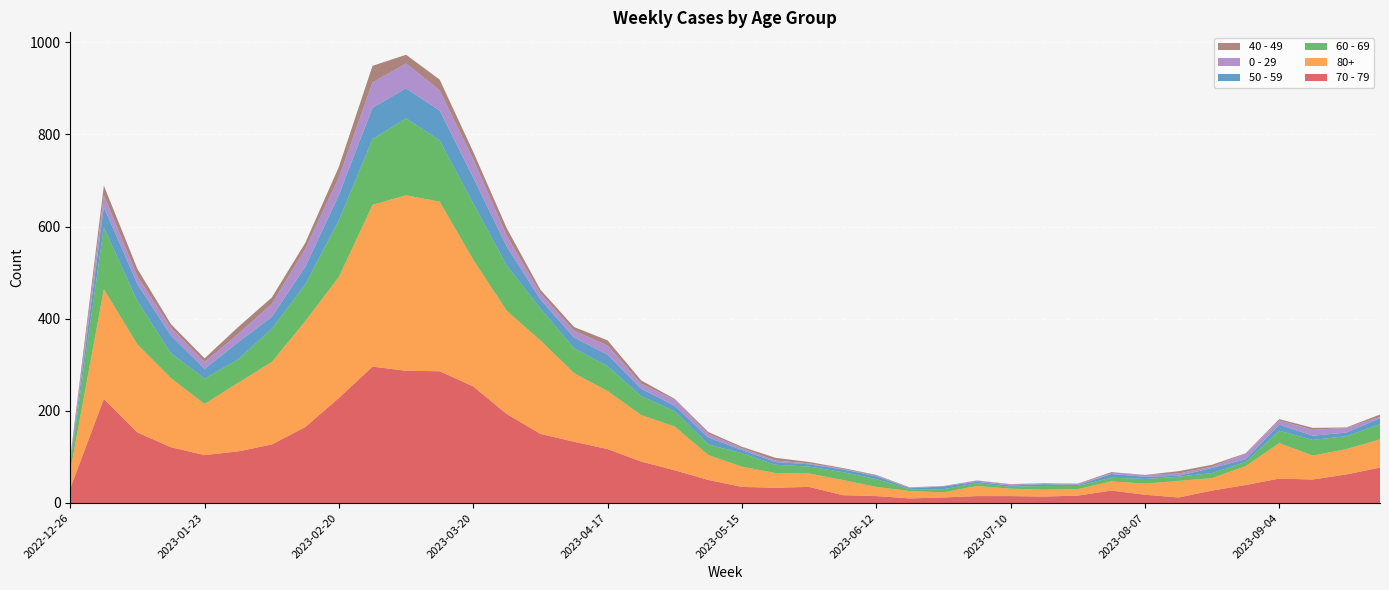

Reading left to right, transcribe all the data shown in this chart.

70 - 79: 2022-12-26=32	2023-01-02=226	2023-01-09=153	2023-01-16=121	2023-01-23=104	2023-01-30=112	2023-02-06=127	2023-02-13=165	2023-02-20=228	2023-02-27=296	2023-03-06=287	2023-03-13=286	2023-03-20=253	2023-03-27=193	2023-04-03=150	2023-04-10=133	2023-04-17=117	2023-04-24=90	2023-05-01=71	2023-05-08=50	2023-05-15=35	2023-05-22=33	2023-05-29=35	2023-06-05=17	2023-06-12=15	2023-06-19=10	2023-06-26=12	2023-07-03=15	2023-07-10=15	2023-07-17=14	2023-07-24=16	2023-07-31=27	2023-08-07=18	2023-08-14=12	2023-08-21=27	2023-08-28=39	2023-09-04=53	2023-09-11=51	2023-09-18=62	2023-09-25=77
80+: 2022-12-26=38	2023-01-02=238	2023-01-09=191	2023-01-16=150	2023-01-23=111	2023-01-30=149	2023-02-06=179	2023-02-13=230	2023-02-20=263	2023-02-27=351	2023-03-06=381	2023-03-13=368	2023-03-20=275	2023-03-27=224	2023-04-03=203	2023-04-10=149	2023-04-17=126	2023-04-24=101	2023-05-01=95	2023-05-08=54	2023-05-15=44	2023-05-22=32	2023-05-29=29	2023-06-05=33	2023-06-12=20	2023-06-19=16	2023-06-26=11	2023-07-03=22	2023-07-10=16	2023-07-17=15	2023-07-24=14	2023-07-31=20	2023-08-07=24	2023-08-14=36	2023-08-21=27	2023-08-28=41	2023-09-04=77	2023-09-11=52	2023-09-18=55	2023-09-25=61
60 - 69: 2022-12-26=16	2023-01-02=134	2023-01-09=94	2023-01-16=54	2023-01-23=55	2023-01-30=51	2023-02-06=72	2023-02-13=80	2023-02-20=123	2023-02-27=143	2023-03-06=167	2023-03-13=133	2023-03-20=122	2023-03-27=98	2023-04-03=69	2023-04-10=54	2023-04-17=54	2023-04-24=41	2023-05-01=33	2023-05-08=23	2023-05-15=29	2023-05-22=18	2023-05-29=15	2023-06-05=17	2023-06-12=17	2023-06-19=4	2023-06-26=7	2023-07-03=6	2023-07-10=4	2023-07-17=8	2023-07-24=7	2023-07-31=8	2023-08-07=10	2023-08-14=9	2023-08-21=11	2023-08-28=9	2023-09-04=27	2023-09-11=34	2023-09-18=28	2023-09-25=33
50 - 59: 2022-12-26=5	2023-01-02=44	2023-01-09=37	2023-01-16=38	2023-01-23=21	2023-01-30=37	2023-02-06=26	2023-02-13=38	2023-02-20=55	2023-02-27=68	2023-03-06=65	2023-03-13=65	2023-03-20=56	2023-03-27=41	2023-04-03=20	2023-04-10=23	2023-04-17=25	2023-04-24=16	2023-05-01=12	2023-05-08=15	2023-05-15=7	2023-05-22=6	2023-05-29=5	2023-06-05=6	2023-06-12=6	2023-06-19=2	2023-06-26=6	2023-07-03=3	2023-07-10=3	2023-07-17=4	2023-07-24=2	2023-07-31=8	2023-08-07=5	2023-08-14=2	2023-08-21=11	2023-08-28=6	2023-09-04=13	2023-09-11=9	2023-09-18=8	2023-09-25=13
0 - 29: 2022-12-26=4	2023-01-02=26	2023-01-09=17	2023-01-16=17	2023-01-23=15	2023-01-30=18	2023-02-06=28	2023-02-13=39	2023-02-20=38	2023-02-27=55	2023-03-06=54	2023-03-13=44	2023-03-20=40	2023-03-27=24	2023-04-03=13	2023-04-10=15	2023-04-17=20	2023-04-24=11	2023-05-01=13	2023-05-08=8	2023-05-15=4	2023-05-22=3	2023-05-29=2	2023-06-05=1	2023-06-12=2	2023-06-19=1	2023-06-26=1	2023-07-03=3	2023-07-10=2	2023-07-17=2	2023-07-24=2	2023-07-31=2	2023-08-07=4	2023-08-14=5	2023-08-21=3	2023-08-28=12	2023-09-04=9	2023-09-11=13	2023-09-18=10	2023-09-25=3
40 - 49: 2022-12-26=4	2023-01-02=21	2023-01-09=16	2023-01-16=8	2023-01-23=8	2023-01-30=15	2023-02-06=14	2023-02-13=13	2023-02-20=23	2023-02-27=36	2023-03-06=19	2023-03-13=23	2023-03-20=16	2023-03-27=16	2023-04-03=8	2023-04-10=8	2023-04-17=11	2023-04-24=7	2023-05-01=2	2023-05-08=4	2023-05-15=3	2023-05-22=6	2023-05-29=3	2023-06-05=2	2023-06-12=1	2023-06-19=1	2023-06-26=0	2023-07-03=0	2023-07-10=1	2023-07-17=0	2023-07-24=1	2023-07-31=2	2023-08-07=0	2023-08-14=5	2023-08-21=4	2023-08-28=1	2023-09-04=3	2023-09-11=4	2023-09-18=1	2023-09-25=5